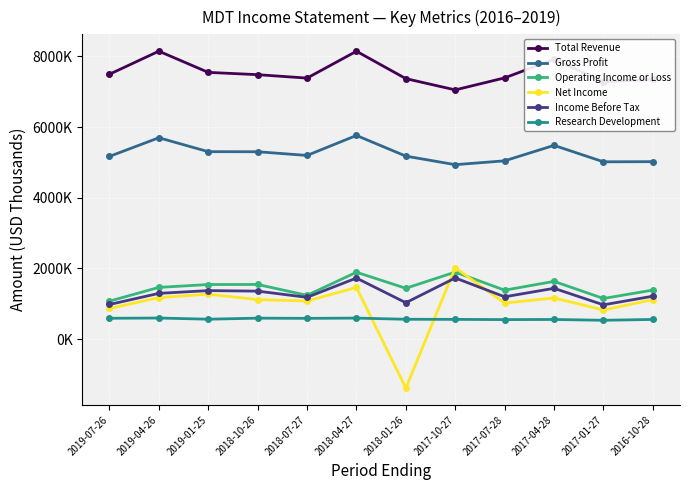

True or false: Gross Profit has more than 1 interior local peaks.

True